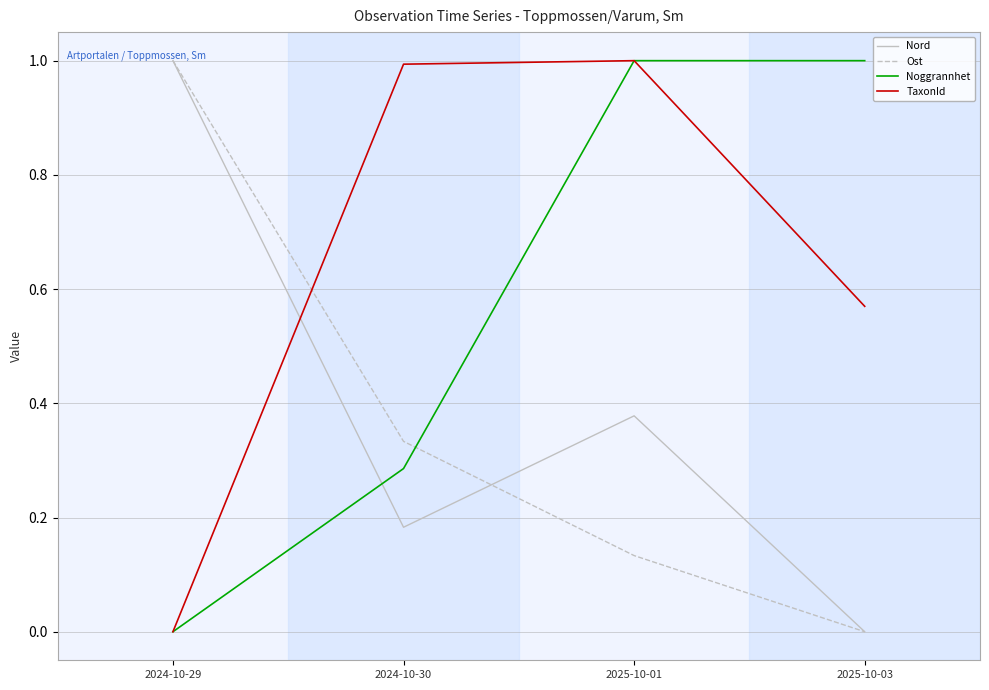

Is it true that Ost equals -0.5 at 2025-10-03?

False